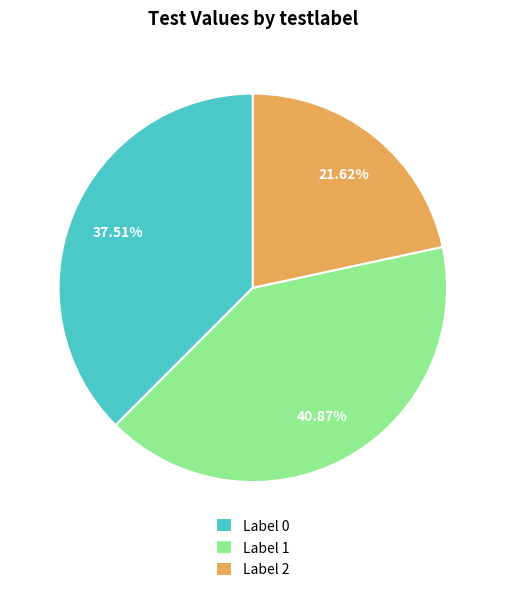

Is the sum of Label 2 and Label 0 greater than half?

Yes